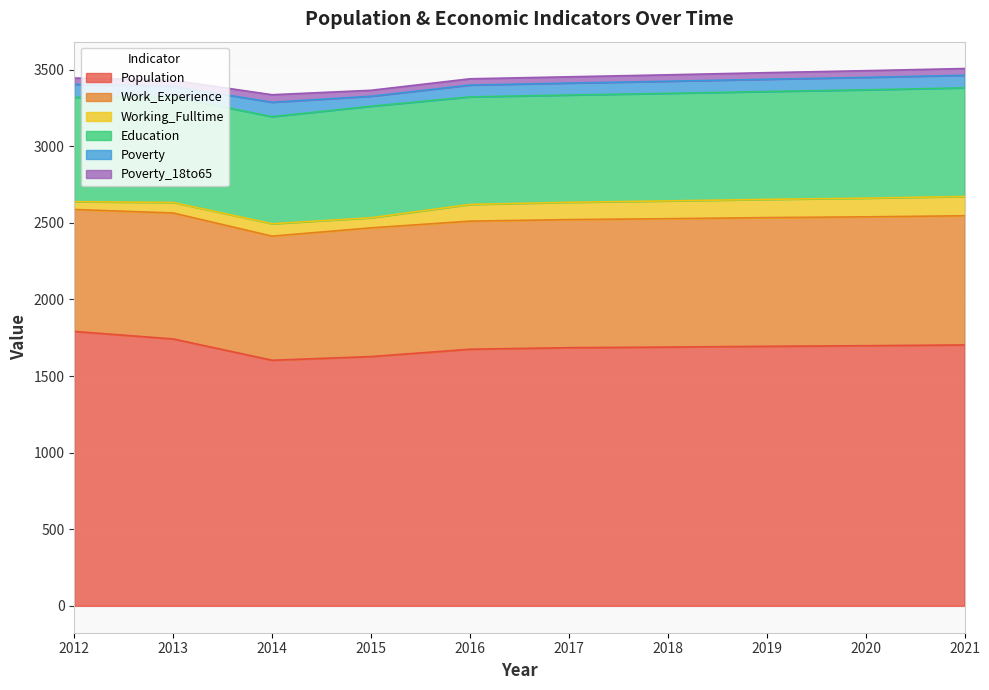

How many lines are shown in the chart?

6